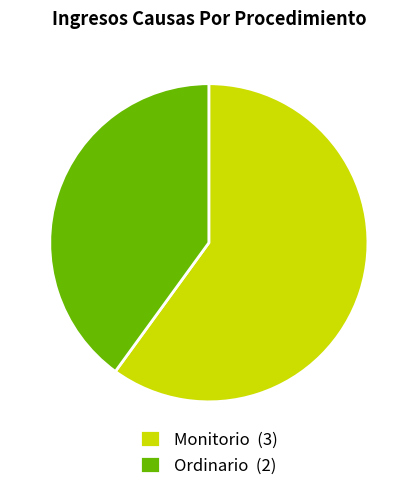

What is the largest slice in the pie chart?

Monitorio